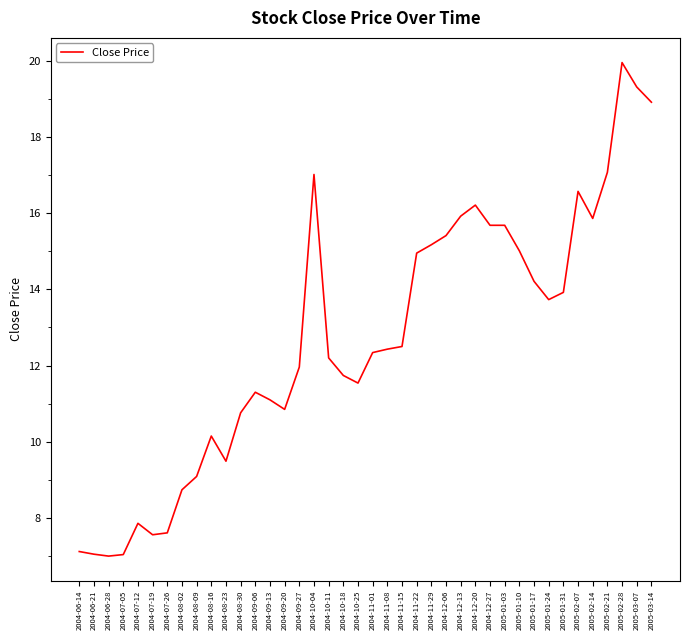

Which has a higher value, 2004-08-16 or 2005-01-03?

2005-01-03